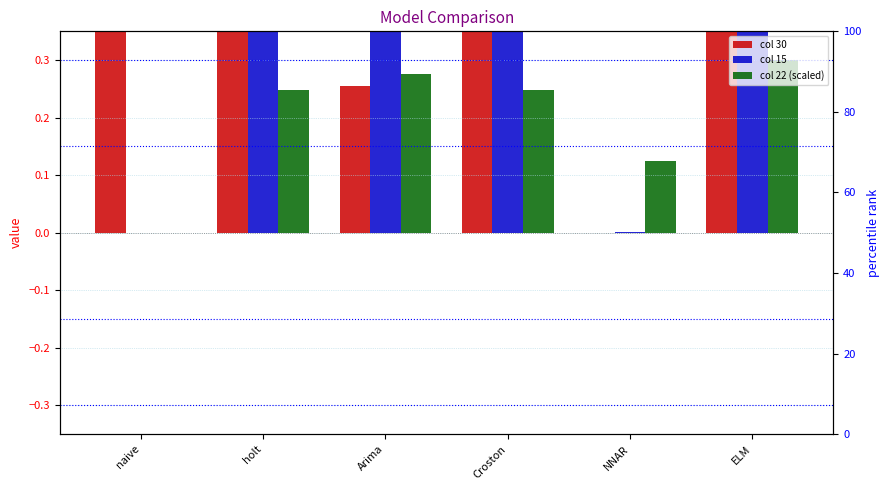

What is the difference between the highest and lowest values at Arima?

1.9